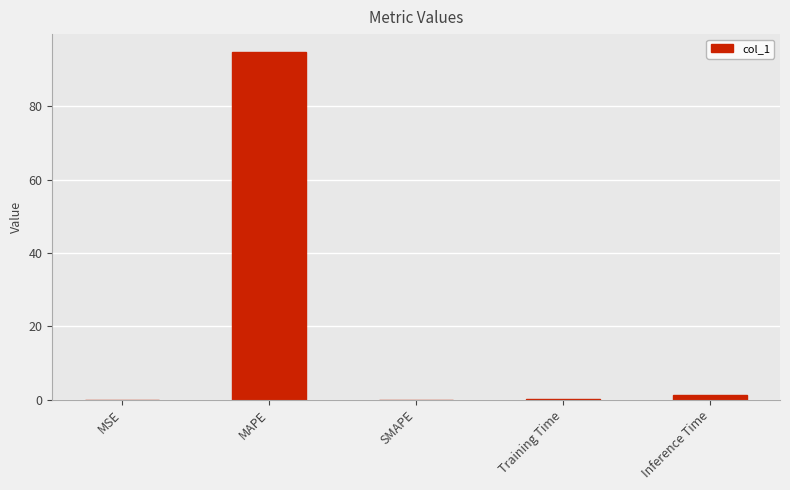

Is it true that the value at SMAPE is 40.9?

False